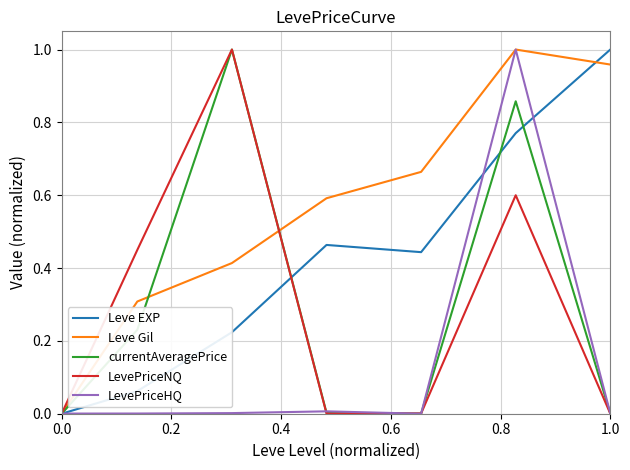

Which series has the largest total across all categories?

Leve Gil